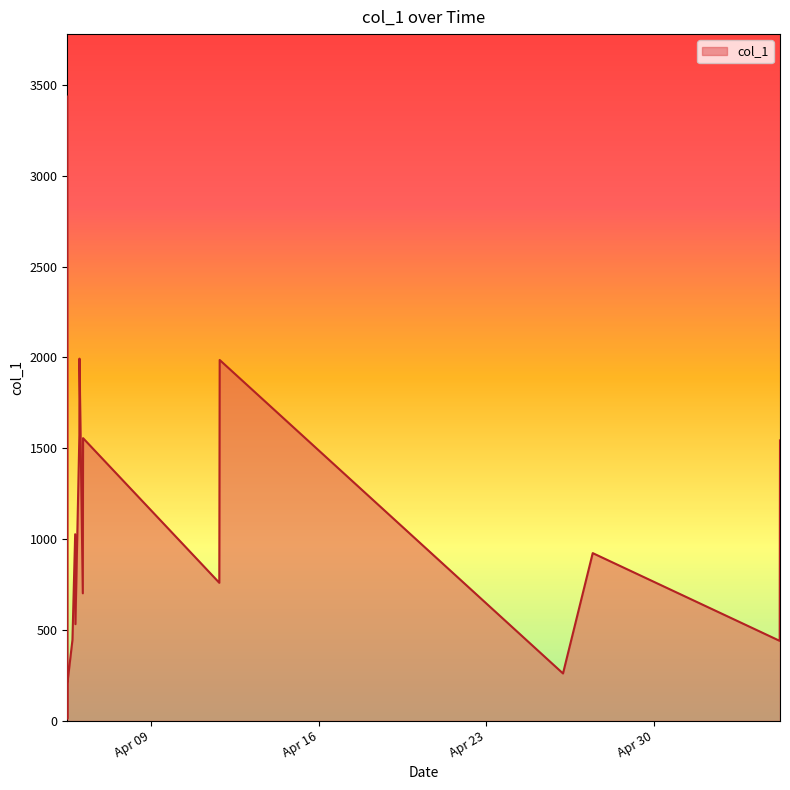

How many lines are shown in the chart?

1